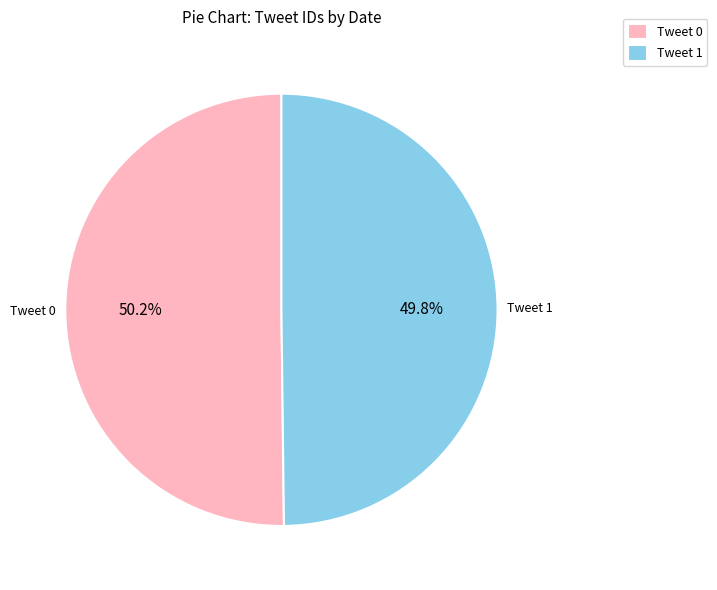

Does any single category account for the majority?

Yes